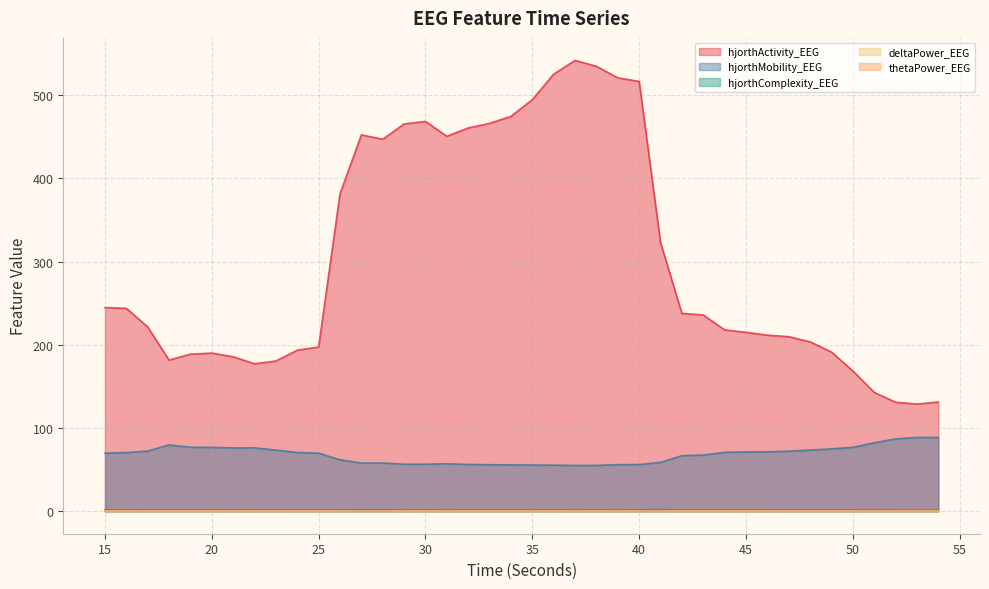

The value of hjorthComplexity_EEG at 23 is 1.5. True or false?

True